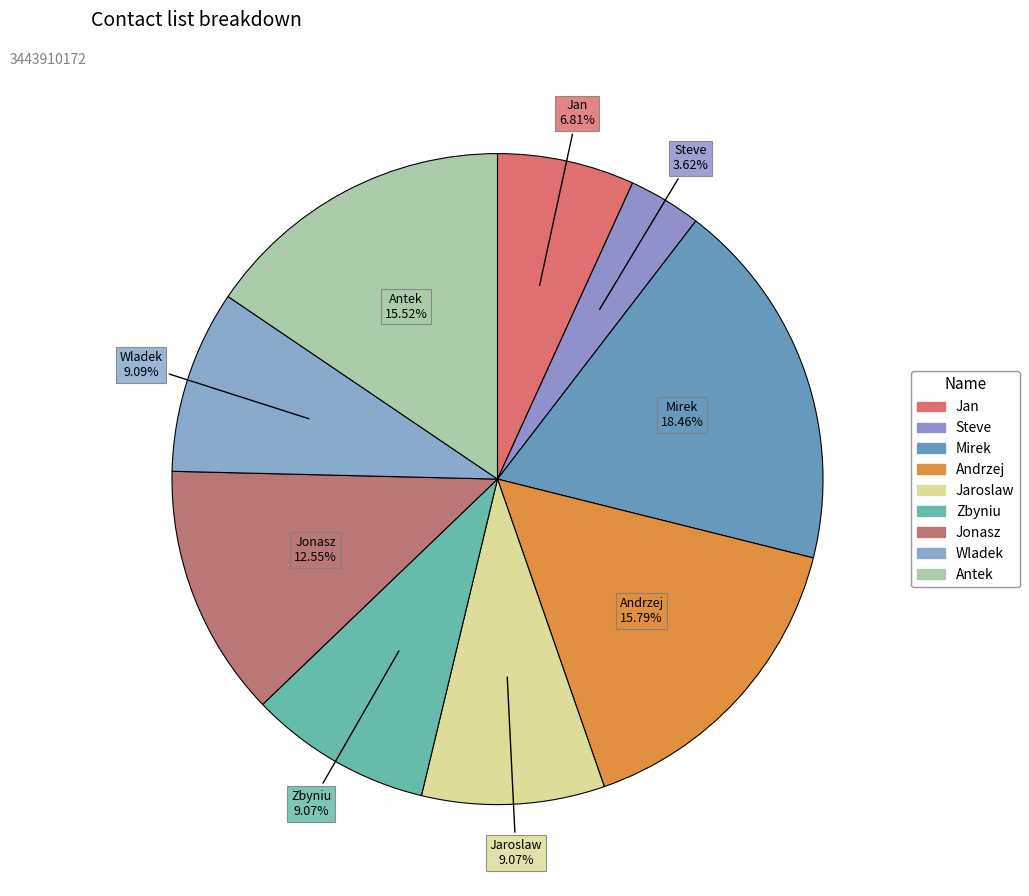

Which category has the biggest portion of the pie?

Mirek